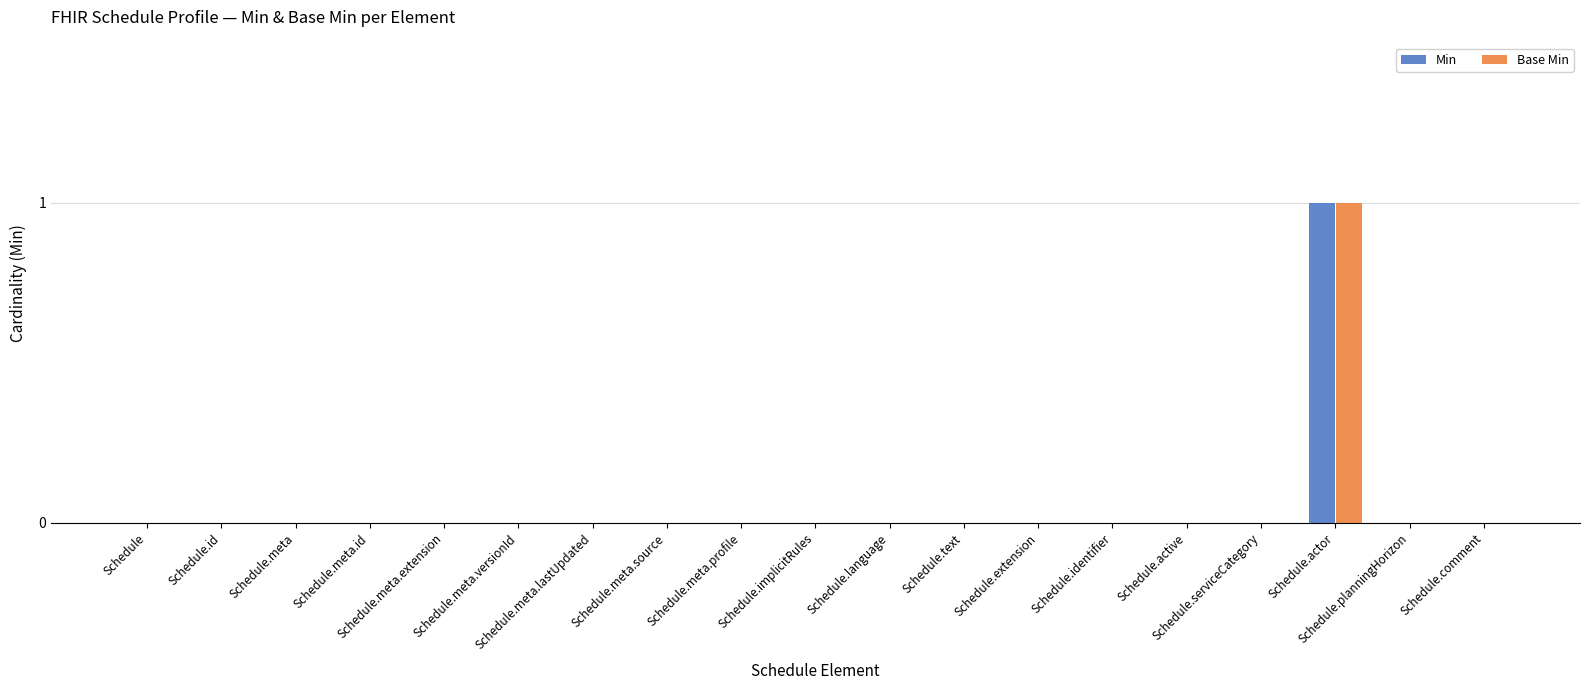

Does the chart contain stacked bars?

No